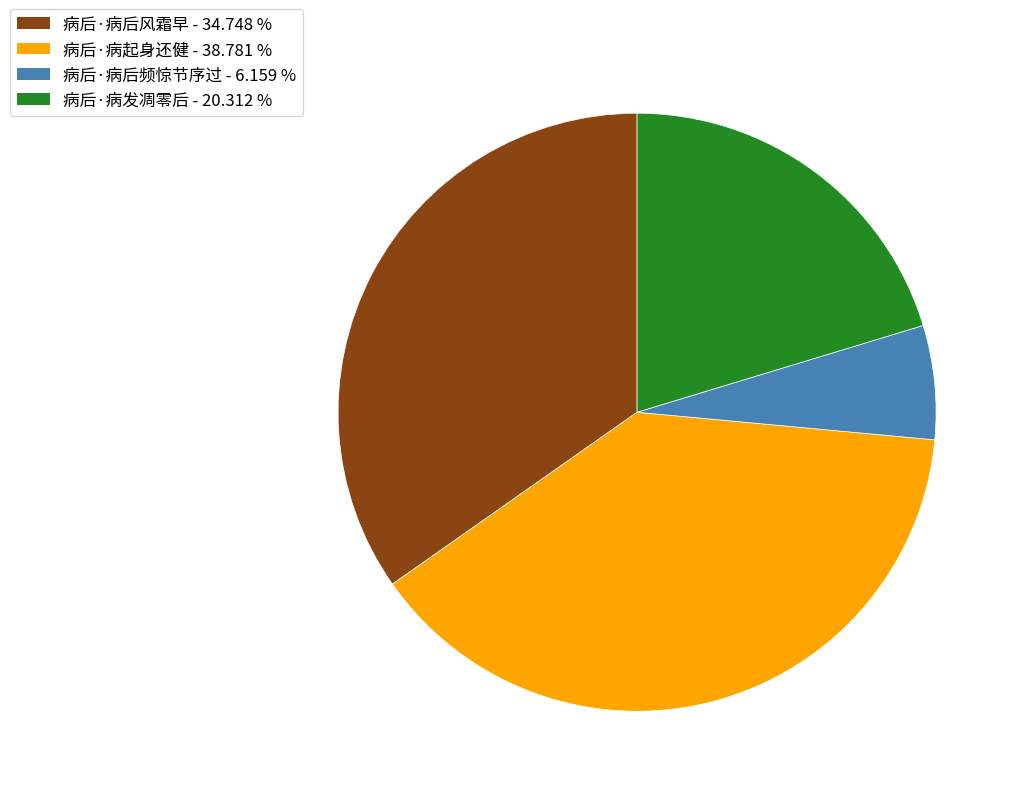

Rank the categories by value from lowest to highest.

病后·病后频惊节序过, 病后·病发凋零后, 病后·病后风霜早, 病后·病起身还健